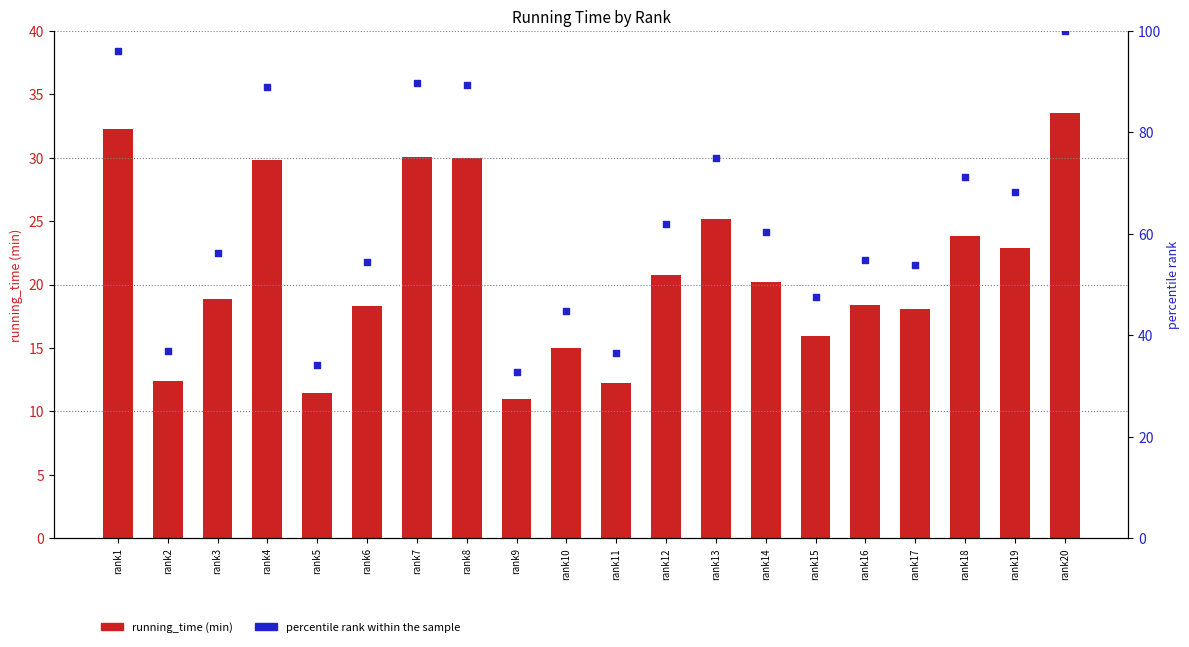

Which series has the largest Y range (max minus min)?

percentile rank within the sample